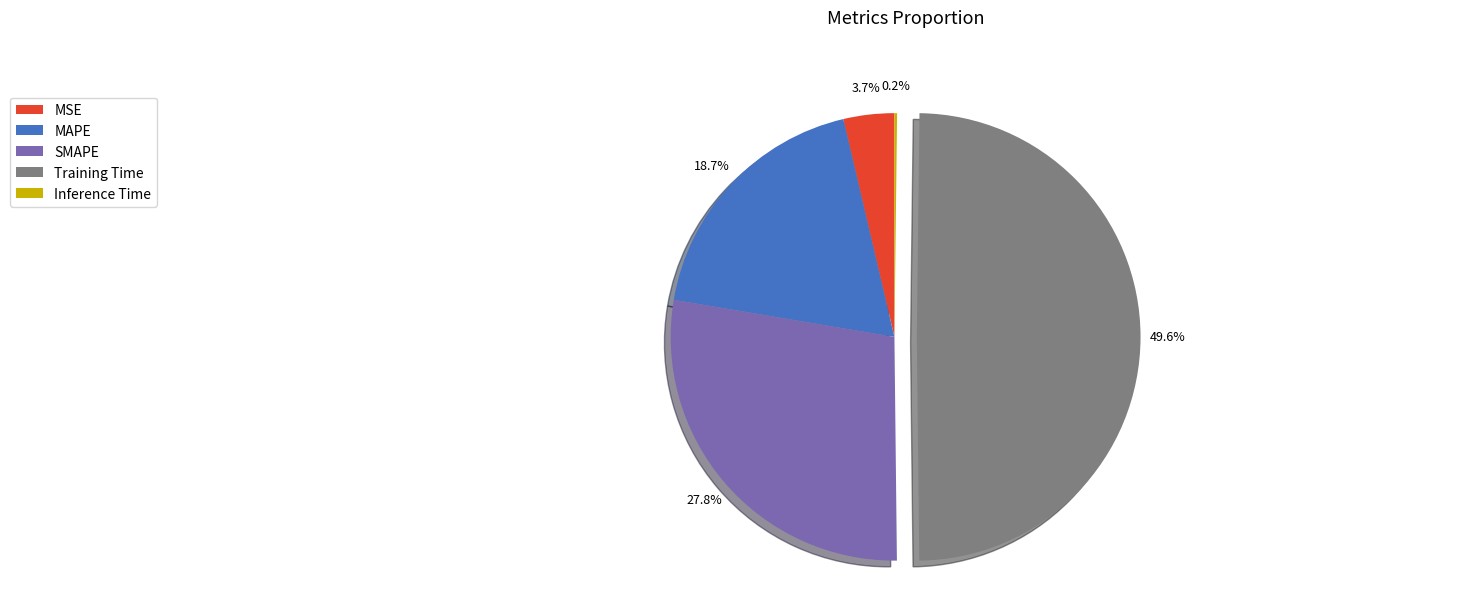

Is it true that SMAPE is 41% of the pie?

False